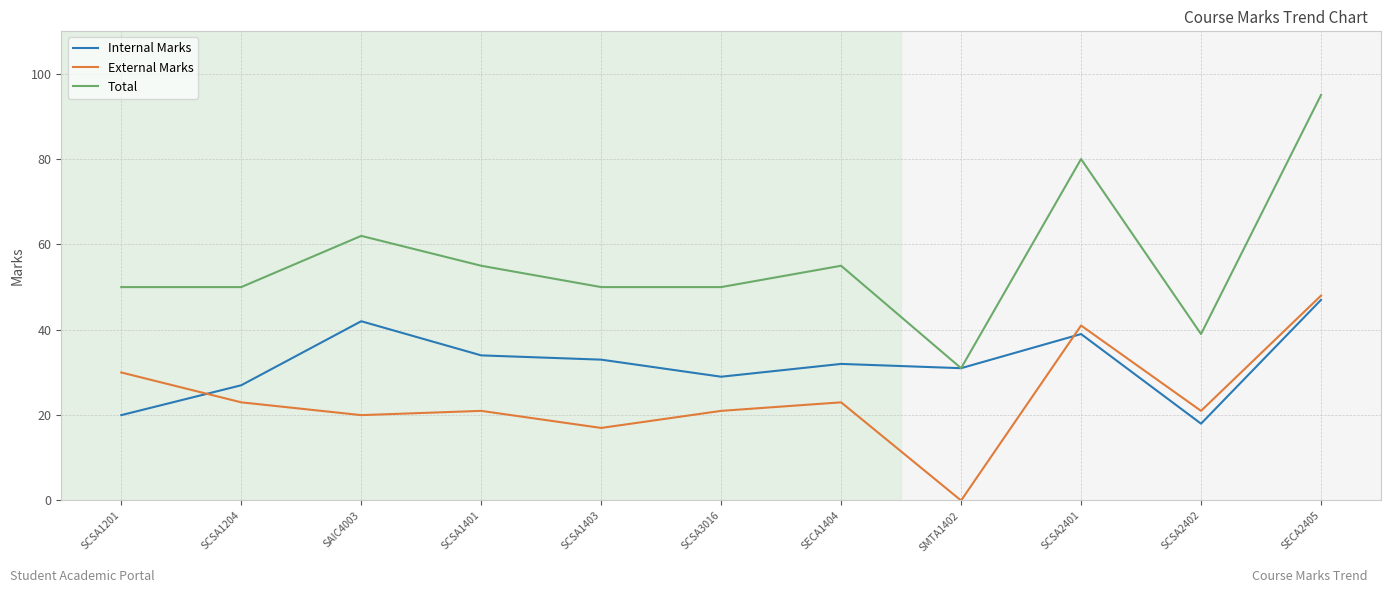

Where is the first local maximum for External Marks?

SCSA1401